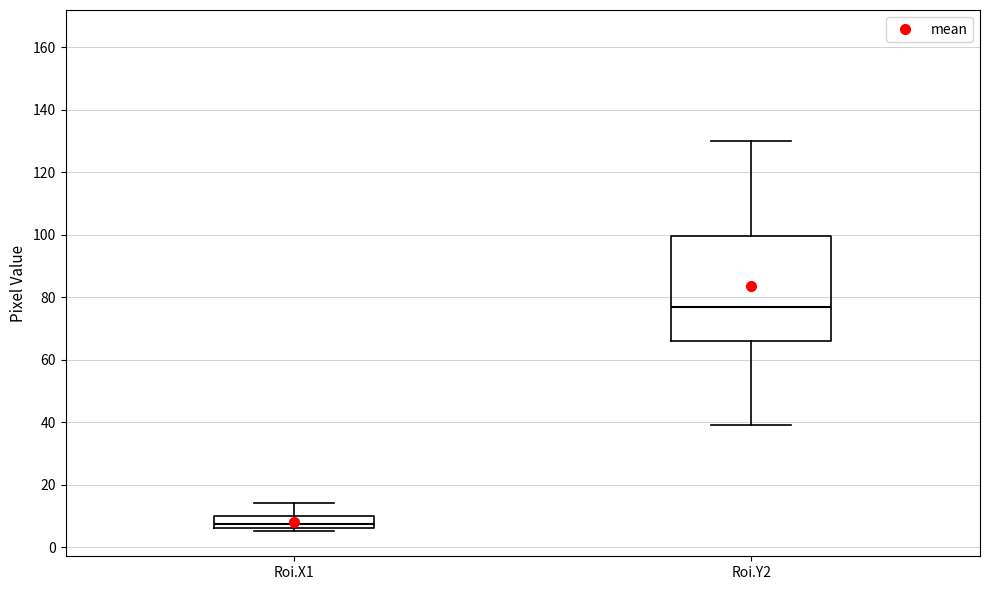

Reading left to right, read every box against the y-axis: the position of its median line, the range the box covers, and the ends of its whiskers. The values are not printed on the chart, so give them approximately, as read against the axis.

Roi.X1: median 8, box 6 to 10, whiskers 6 (just below the box's lower edge) to 14
Roi.Y2: median 78, box 66 to 100, whiskers 40 to 130